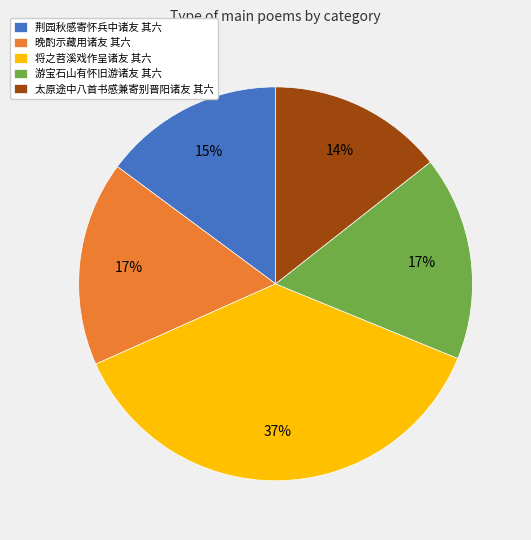

Between 将之苕溪戏作呈诸友 其六 and 晚酌示藏用诸友 其六, which is larger?

将之苕溪戏作呈诸友 其六